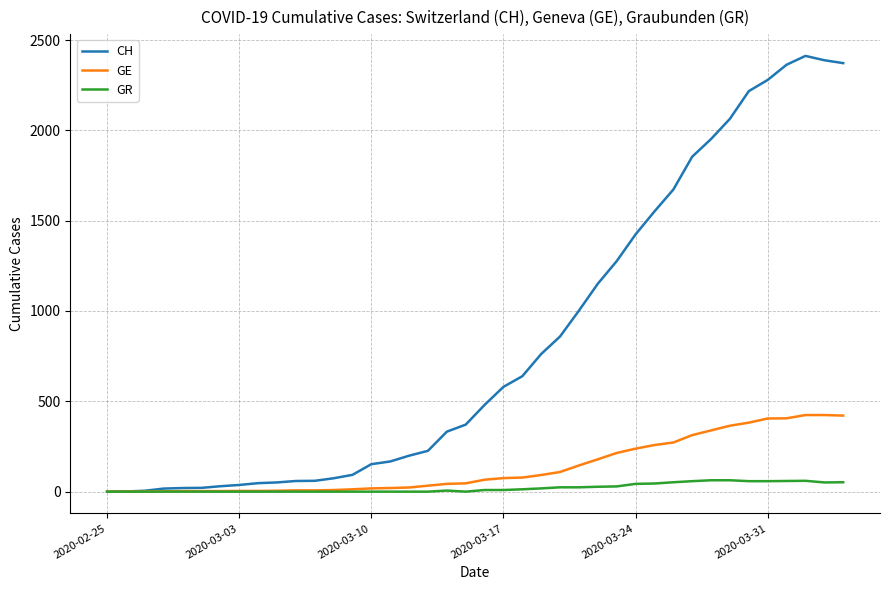

Count the number of data series in this chart.

3